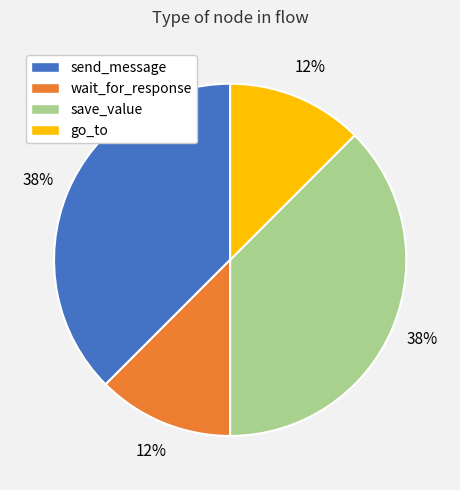

Does save_value account for over 50% of the chart?

No